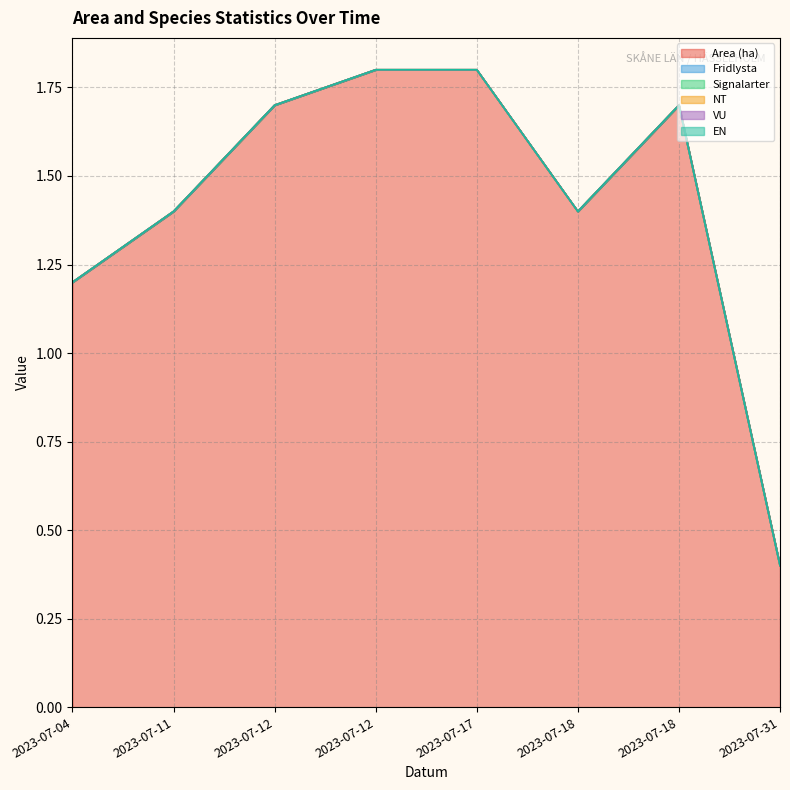

Reading left to right, list all the values displayed in this chart.

Area (ha): 1.2	1.4	1.7	1.8	1.8	1.4	1.7	0.4
Fridlysta: 0.0	0.0	0.0	0.0	0.0	0.0	0.0	0.0
Signalarter: 0.0	0.0	0.0	0.0	0.0	0.0	0.0	0.0
NT: 0.0	0.0	0.0	0.0	0.0	0.0	0.0	0.0
VU: 0.0	0.0	0.0	0.0	0.0	0.0	0.0	0.0
EN: 0.0	0.0	0.0	0.0	0.0	0.0	0.0	0.0